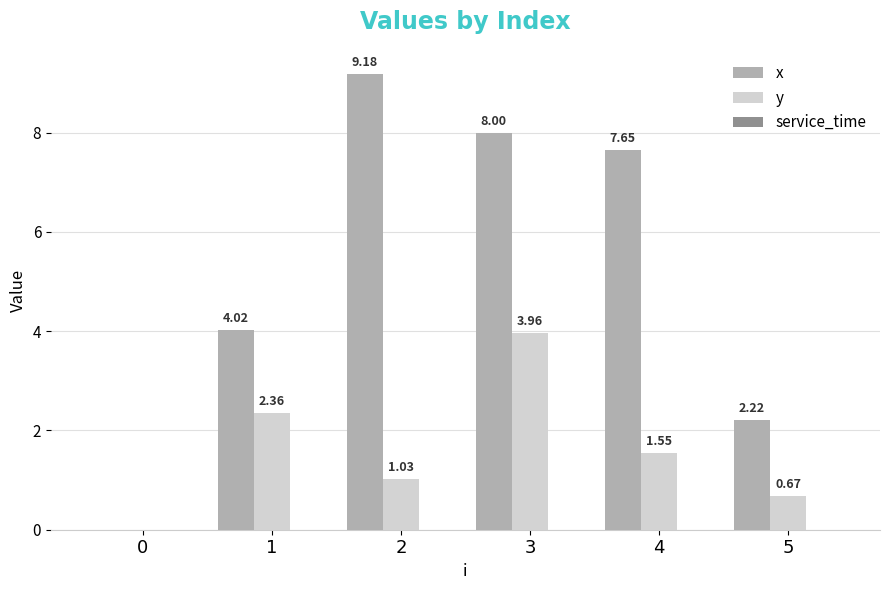

Which series has the largest total across all categories?

x